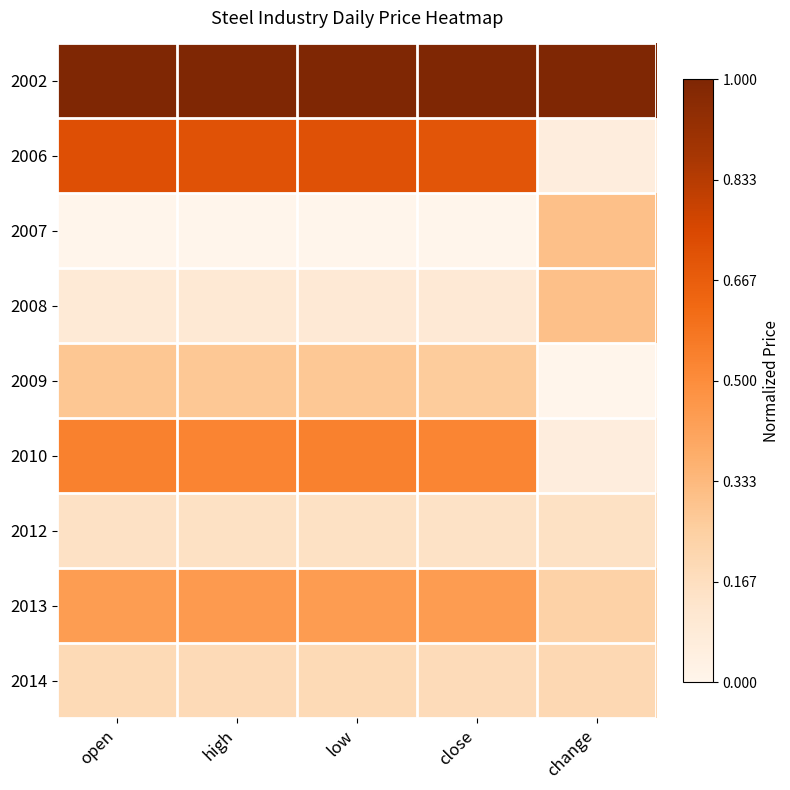

Between high and low, which is larger?

high